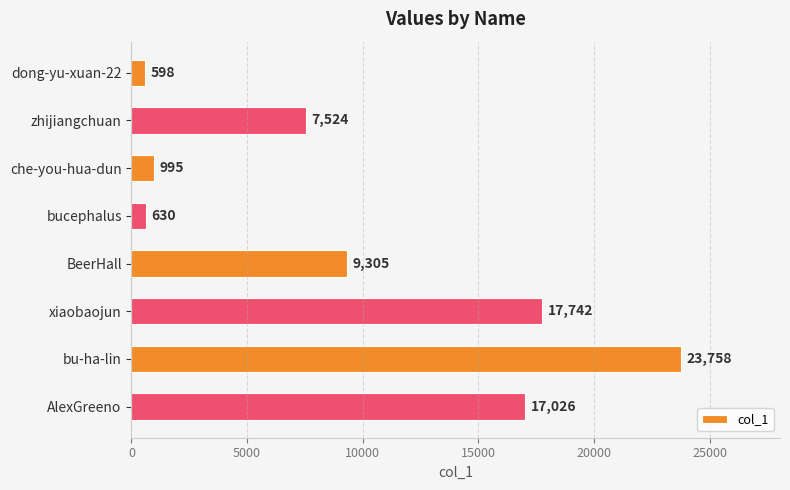

What is the label of the 5th bar from the top?

BeerHall